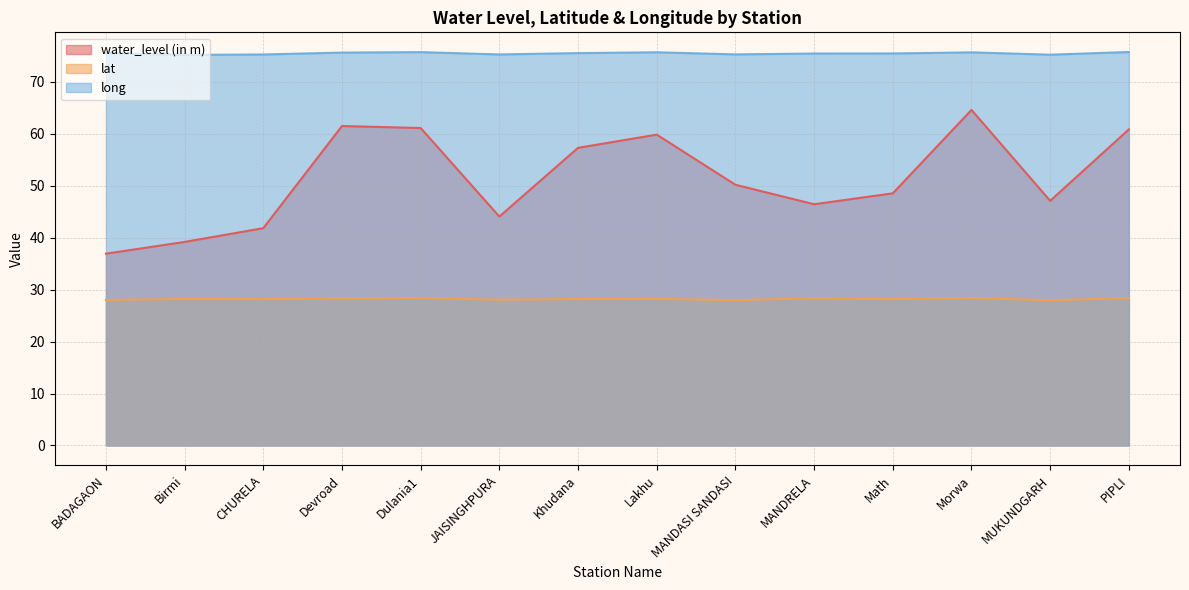

Which series changed the most between JAISINGHPURA and Math?

water_level (in m)